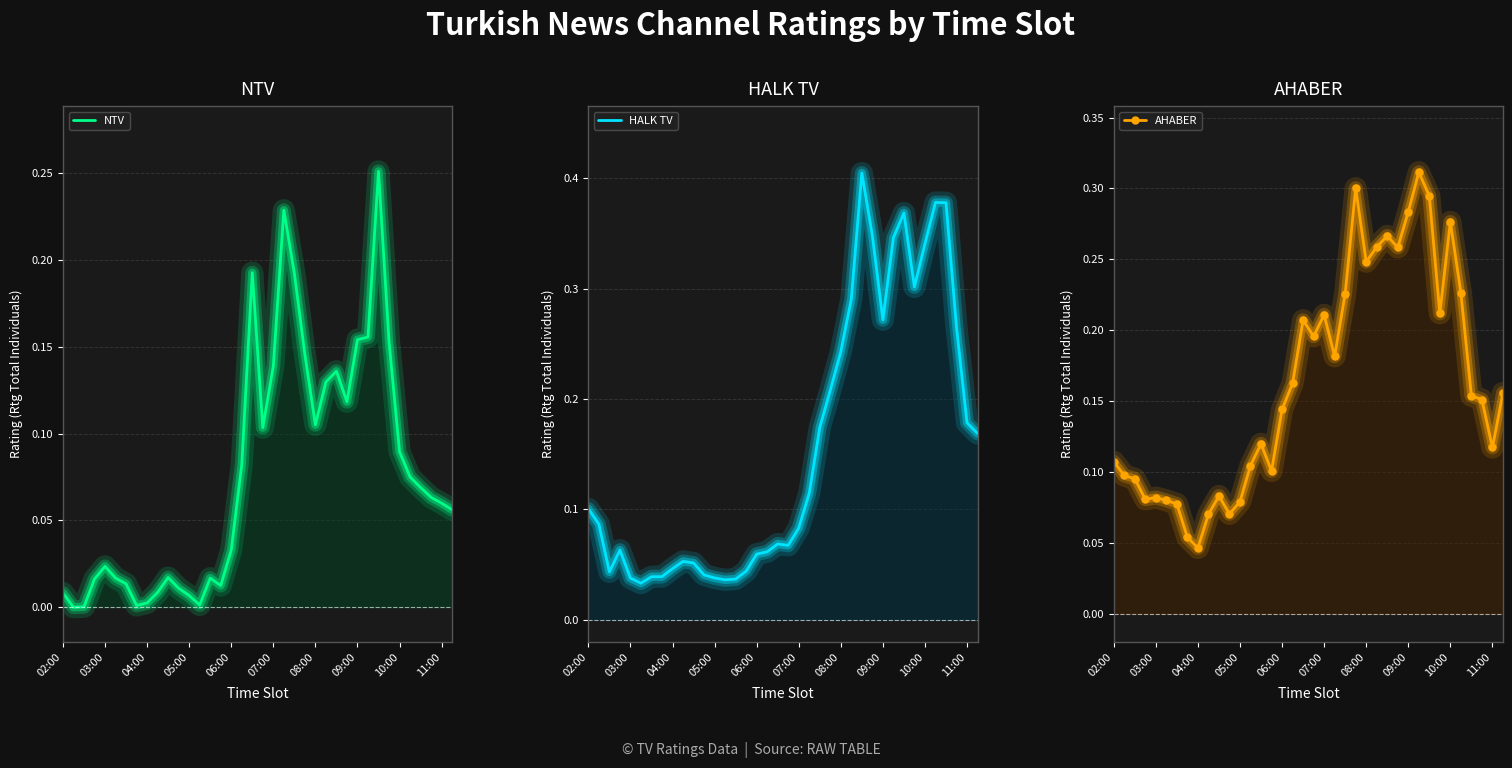

True or false: HALK TV has a value of 0.1 at 10.

True